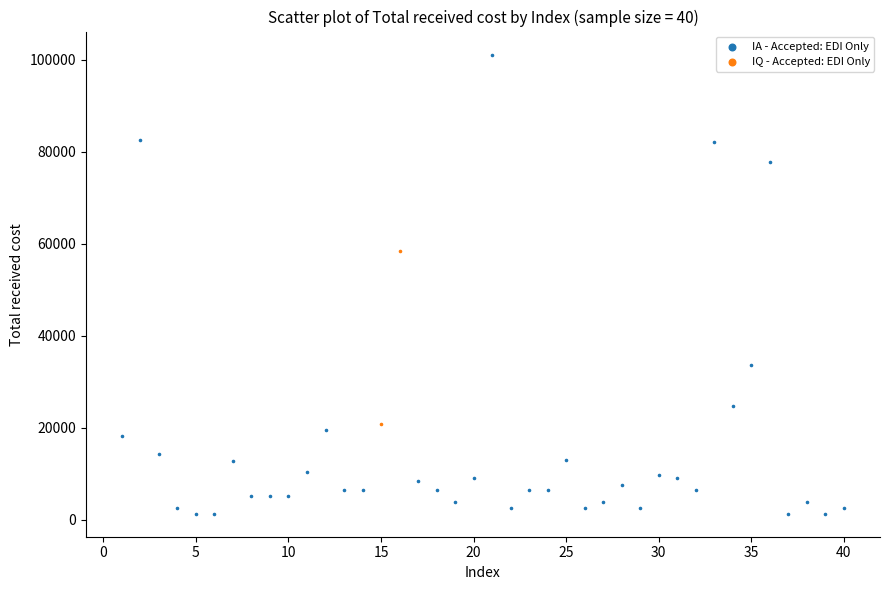

Which series contains the lowest Y value?

IA - Accepted: EDI Only